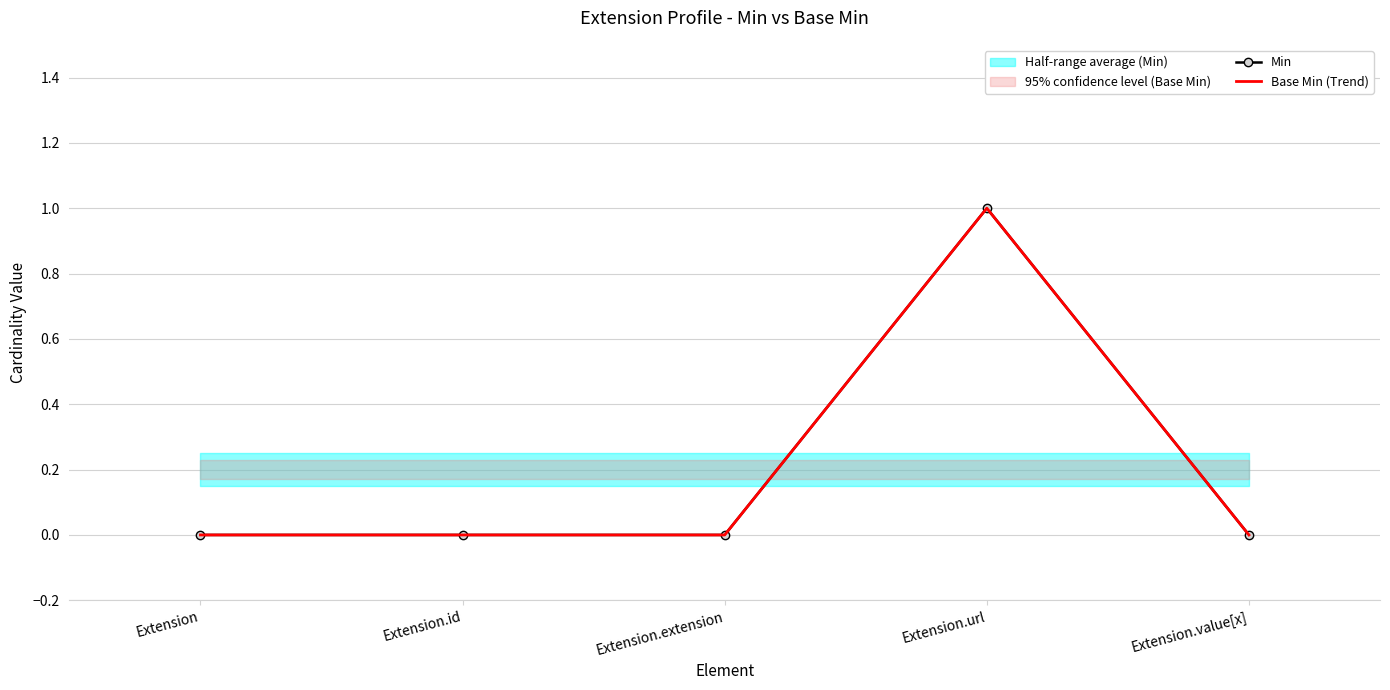

The value of Min at Extension.id is 1. True or false?

False